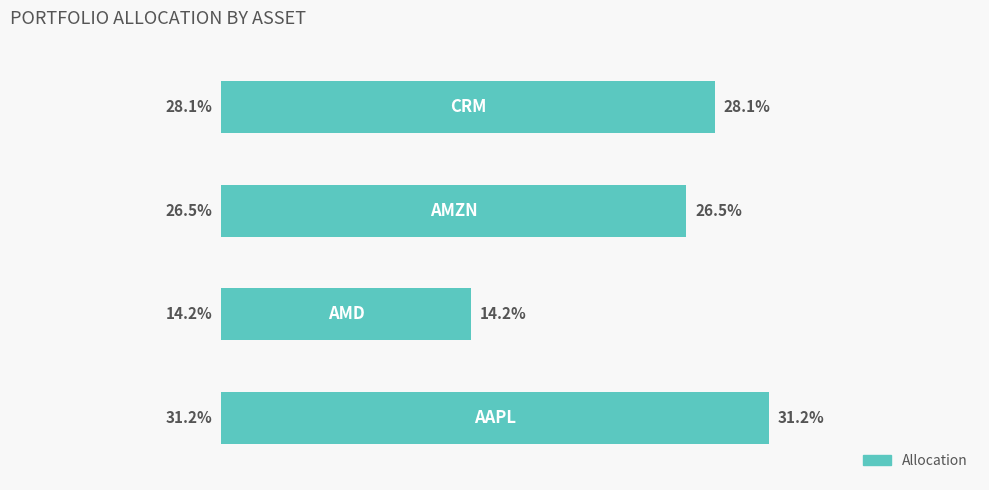

How many bars are there in total?

4